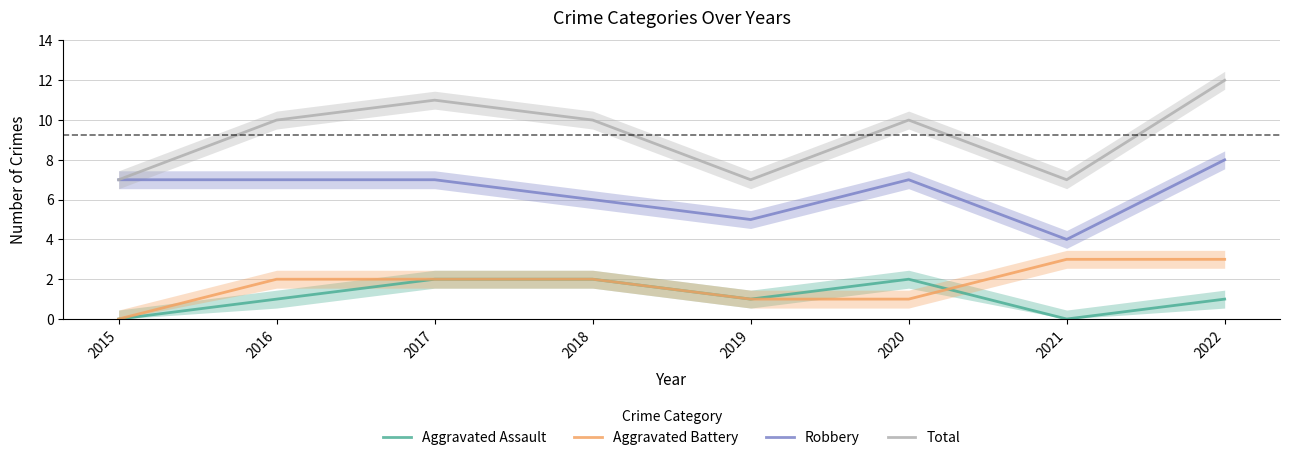

What is the highest value of the Total series?

12